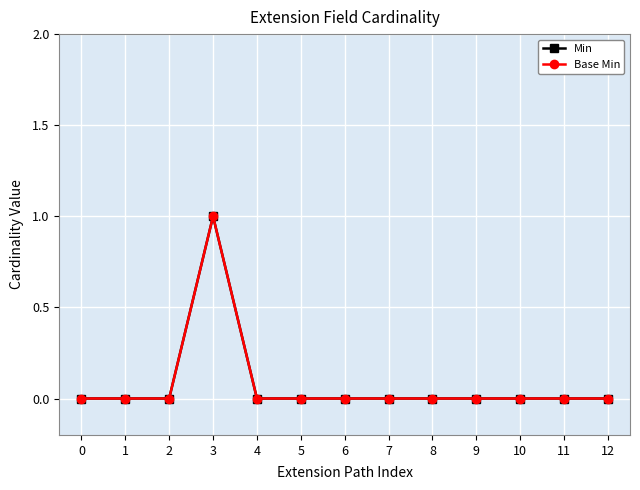

Rank the series at 3 from highest to lowest value.

Min, Base Min